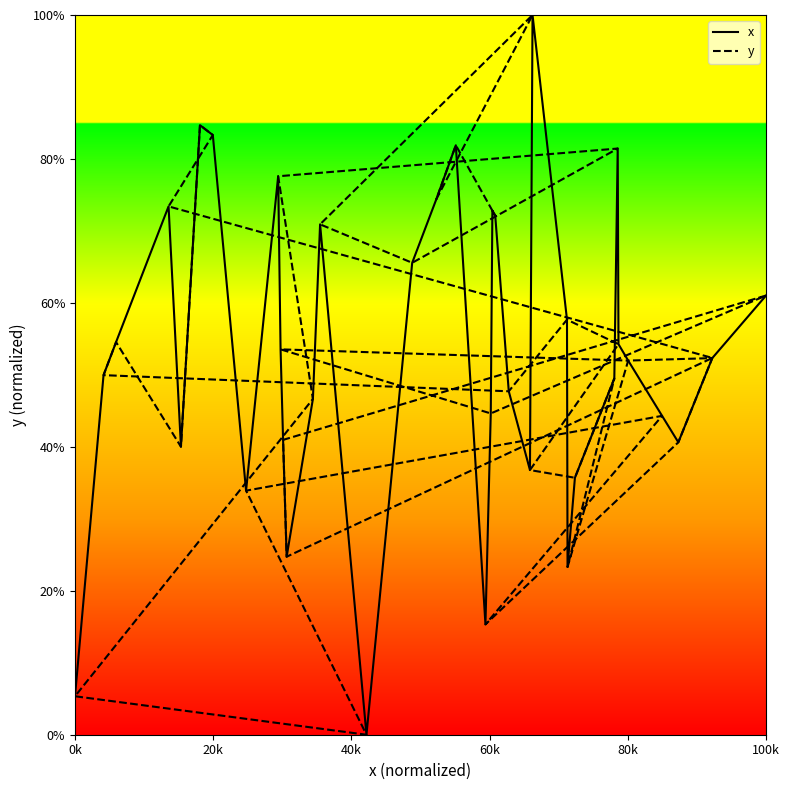

The value of x at 0k is 5.3. True or false?

True